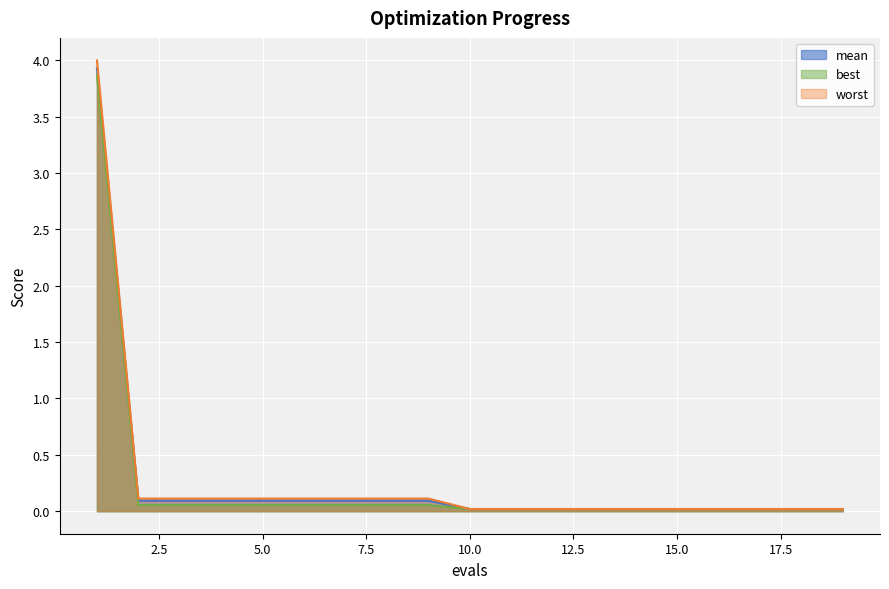

True or false: mean and worst cross at least once.

False